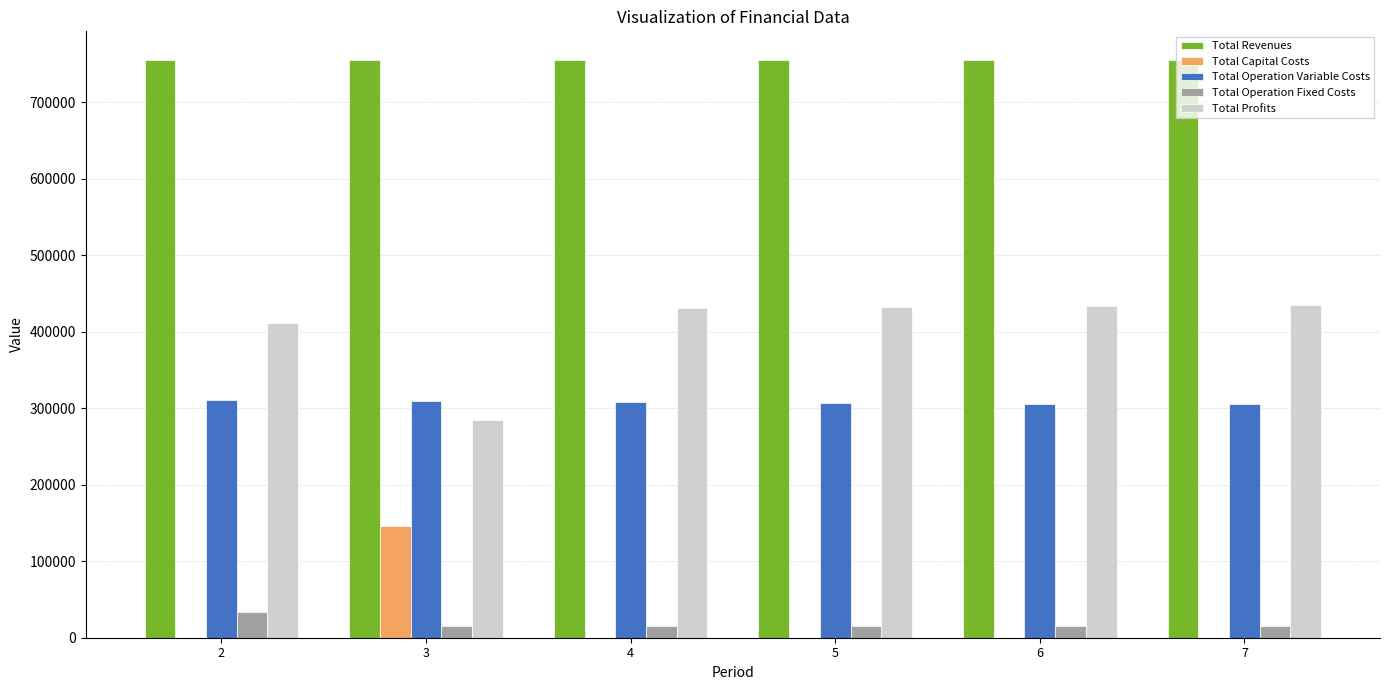

What are all the series names shown in the legend?

Total Revenues, Total Capital Costs, Total Operation Variable Costs, Total Operation Fixed Costs, Total Profits